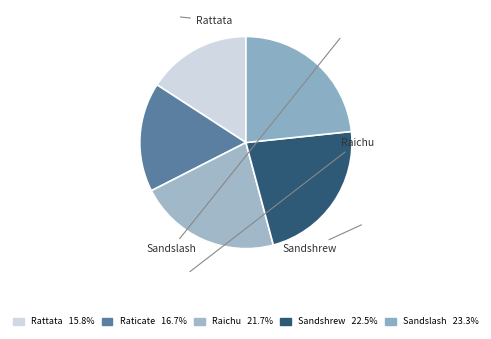

How many segments does this pie chart have?

5